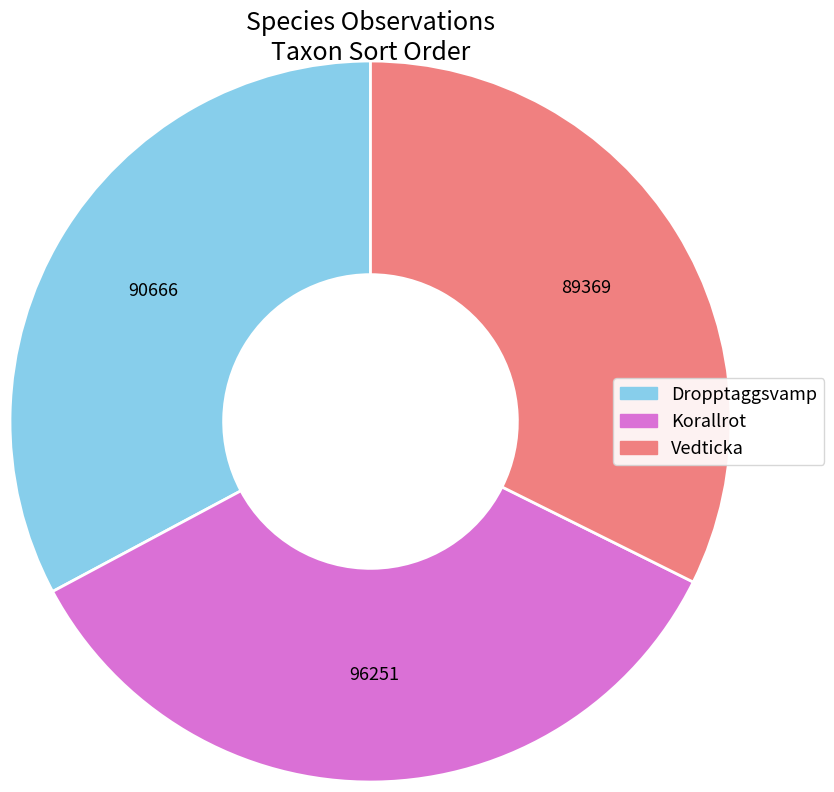

Is it true that Korallrot is 35% of the pie?

True